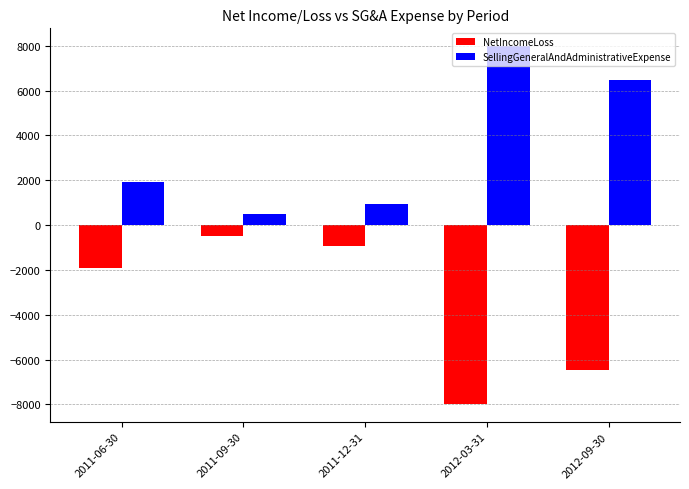

Which category has the highest value in the SellingGeneralAndAdministrativeExpense series?

2012-03-31